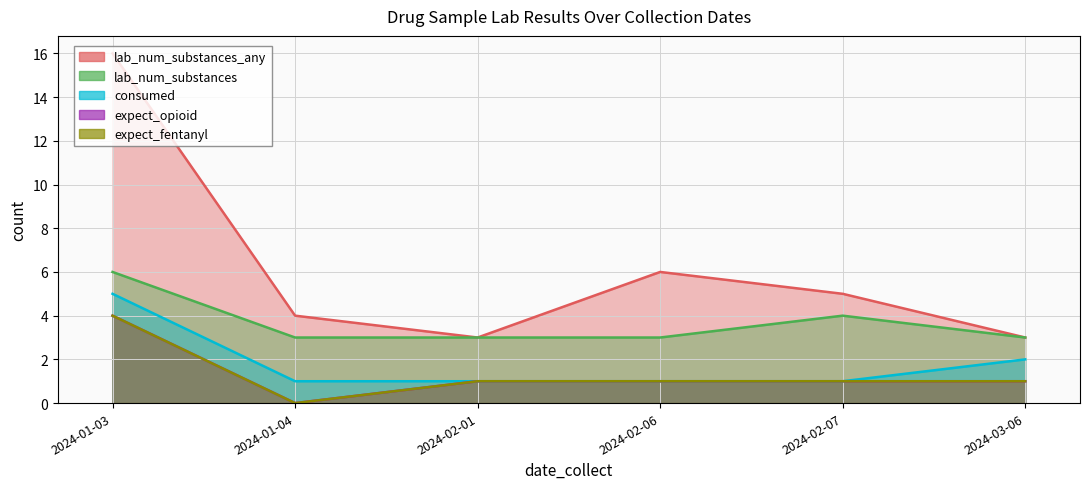

Reading left to right, transcribe all the data shown in this chart.

lab_num_substances_any: 16	4	3	6	5	3
lab_num_substances: 6	3	3	3	4	3
consumed: 5	1	1	1	1	2
expect_opioid: 4	0	1	1	1	1
expect_fentanyl: 4	0	1	1	1	1